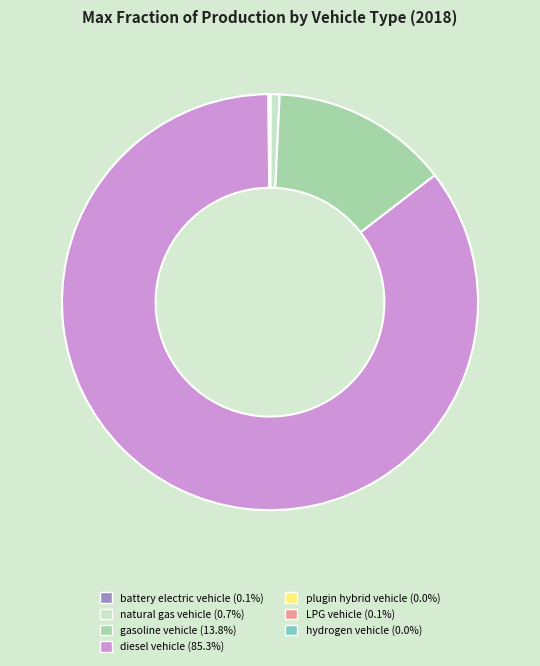

Is diesel vehicle the majority of the pie?

Yes